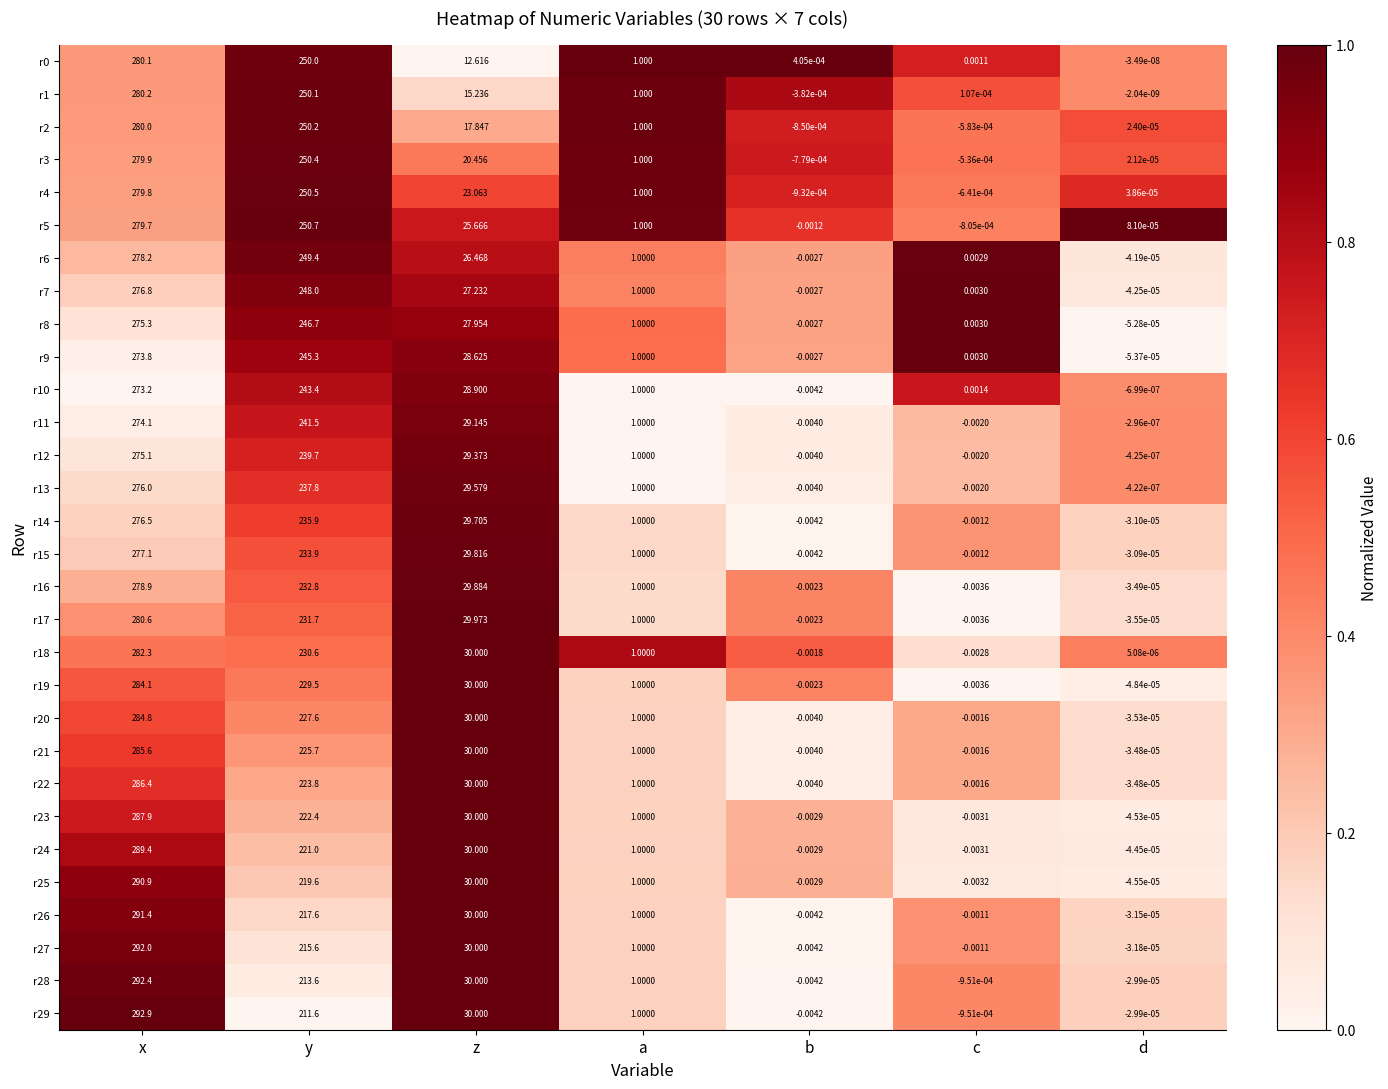

At which label does r17 first exceed 1?

x